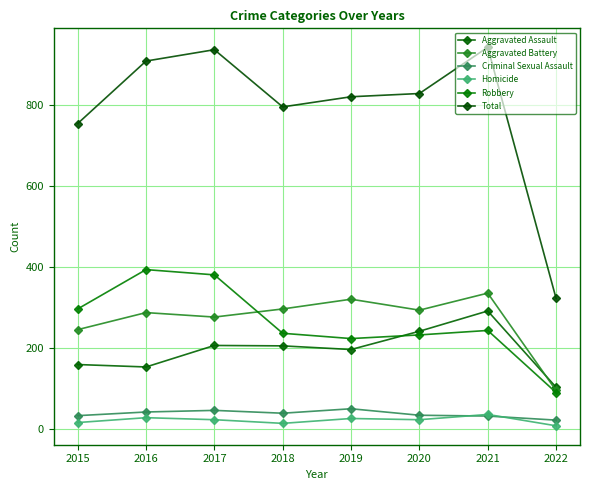

What are all the series names shown in the legend?

Aggravated Assault, Aggravated Battery, Criminal Sexual Assault, Homicide, Robbery, Total